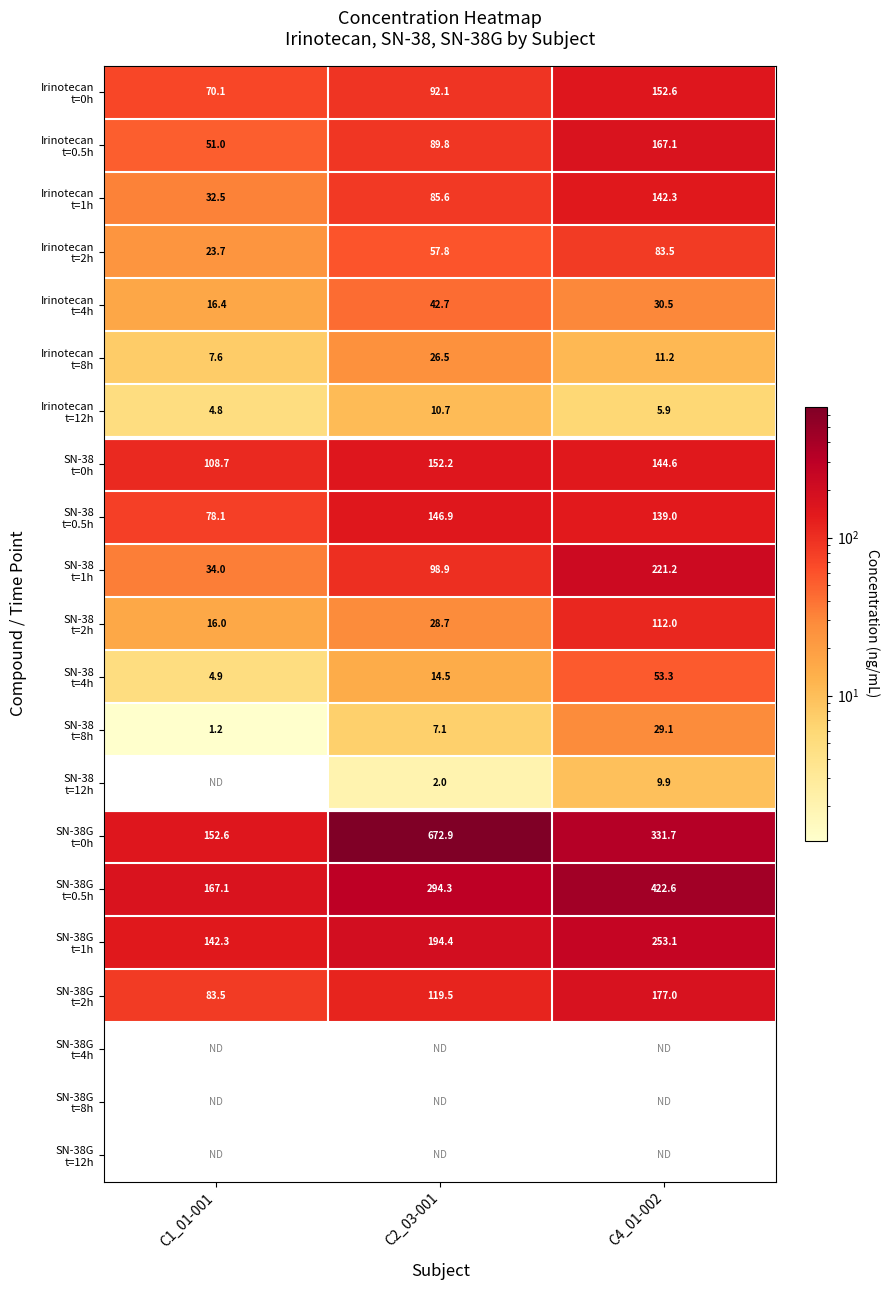

How many distinct data groups are displayed?

21